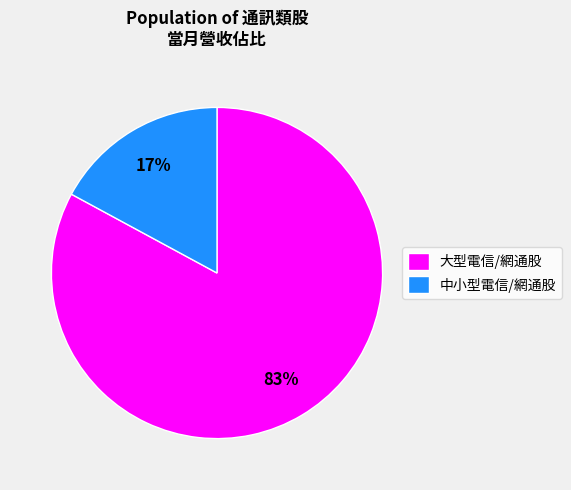

How many slices are in this pie chart?

2